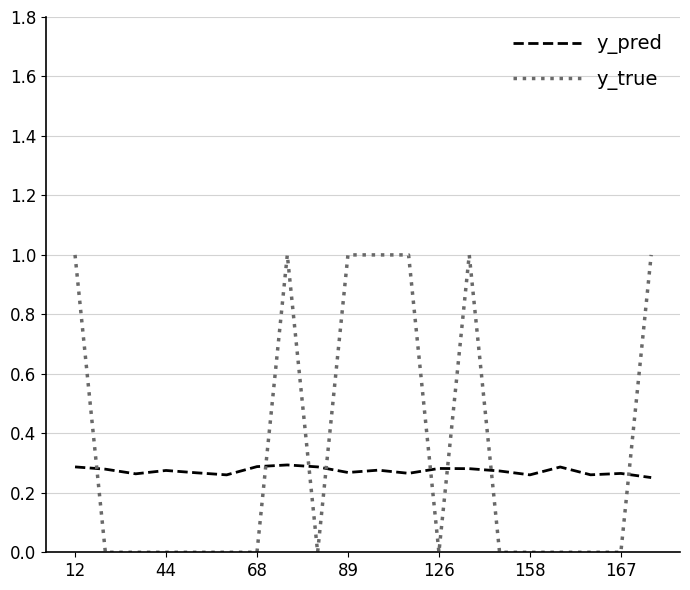

Which series has the largest range (max minus min)?

y_true